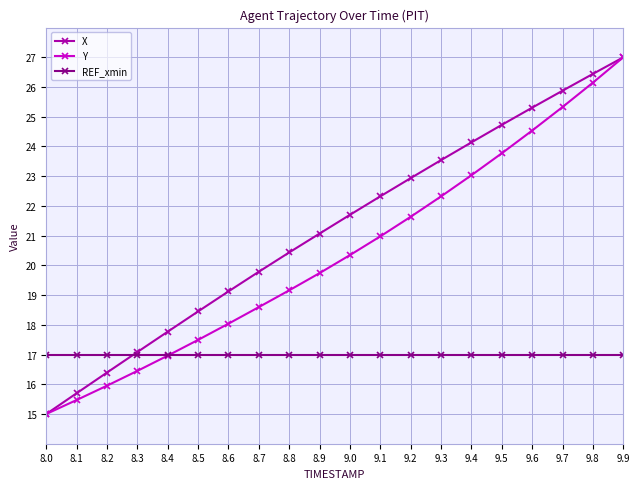

At 8.1, list the series in order from largest to smallest.

REF_xmin, X, Y